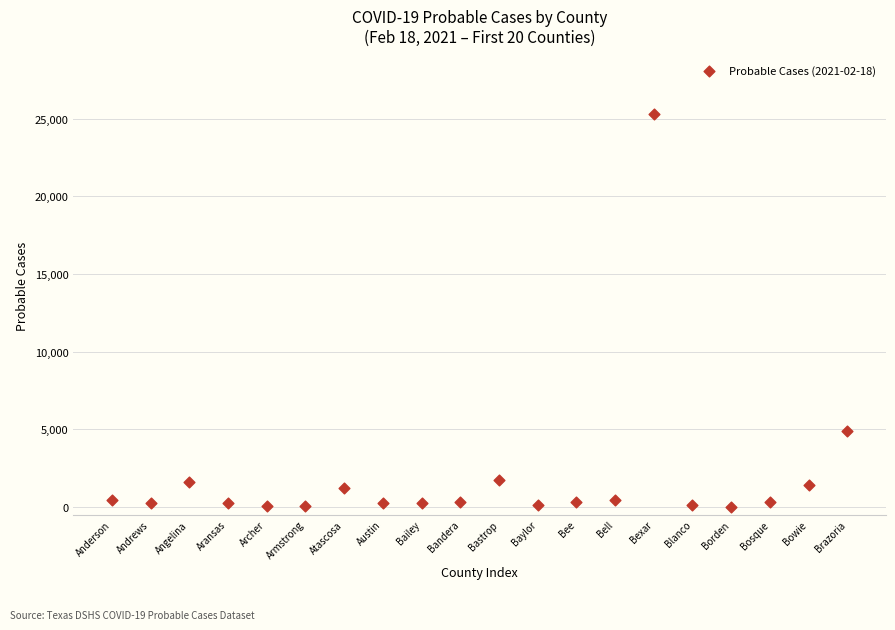

What Y value in the scatter plot is closest to 12649?

4886